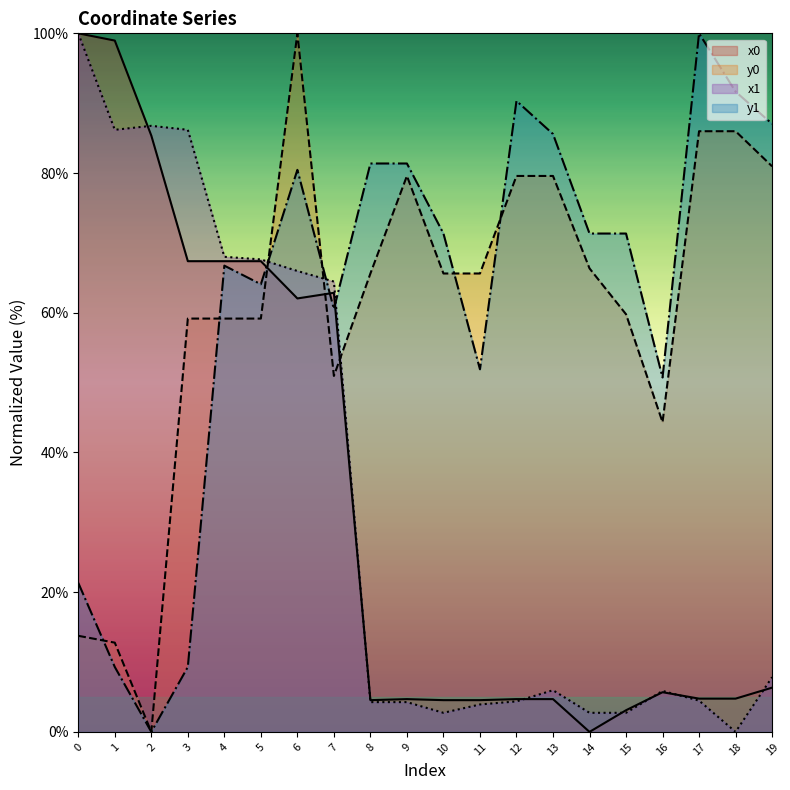

At how many categories does at least one series exceed 0?

20